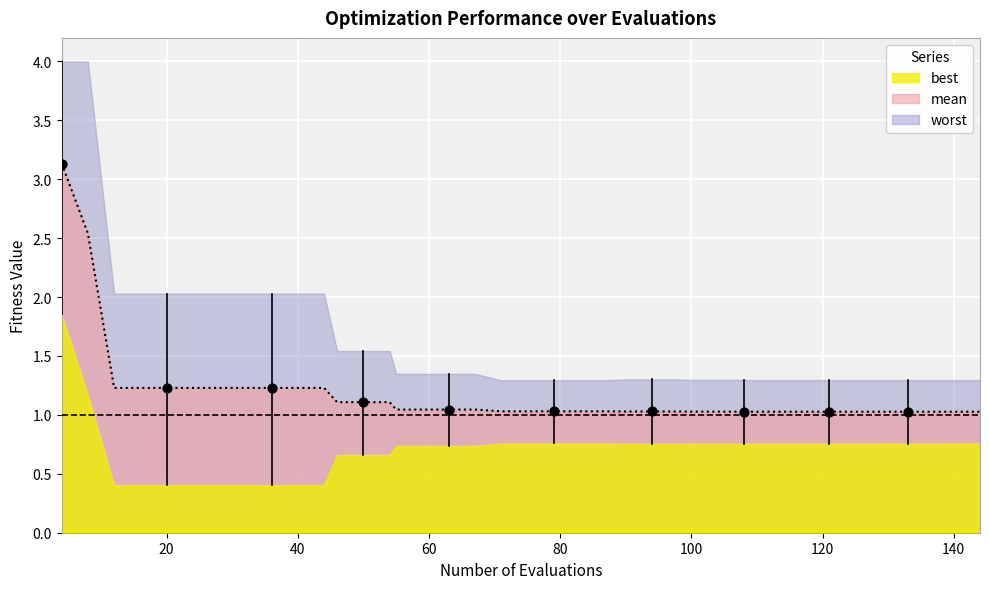

Which series has the largest Y range (max minus min)?

worst